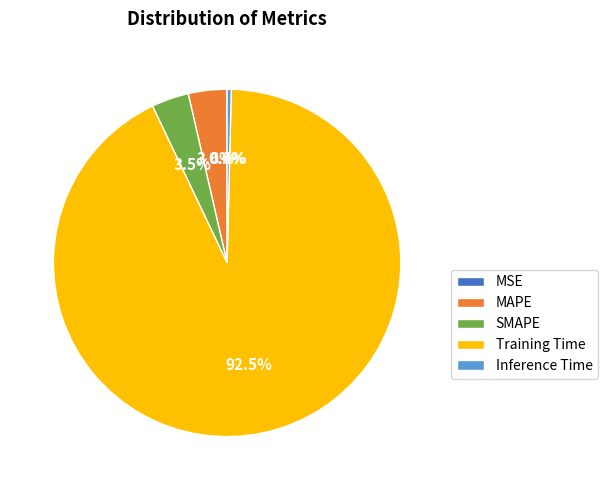

Does any single category account for the majority?

Yes